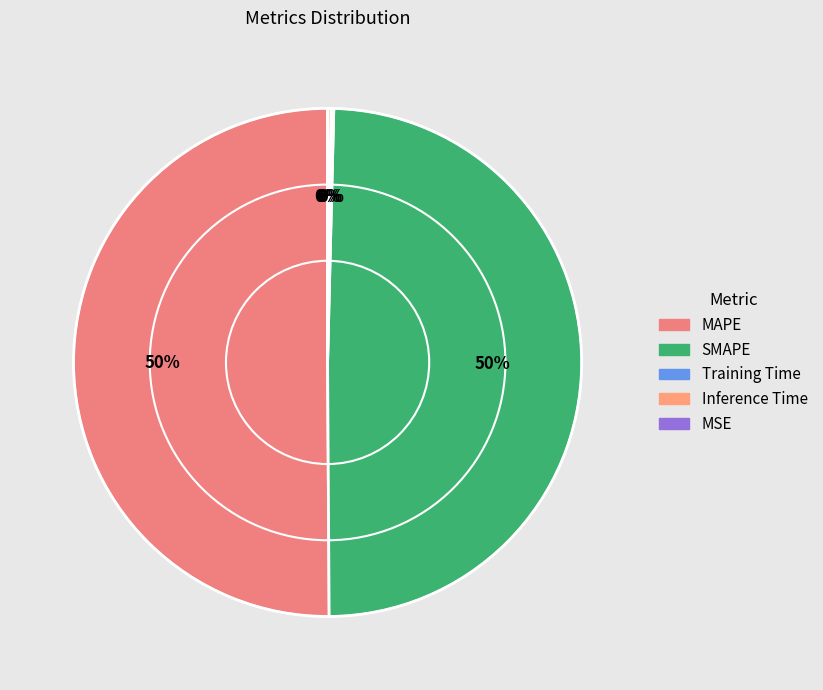

How much of the chart is everything except MAPE?

49.9%